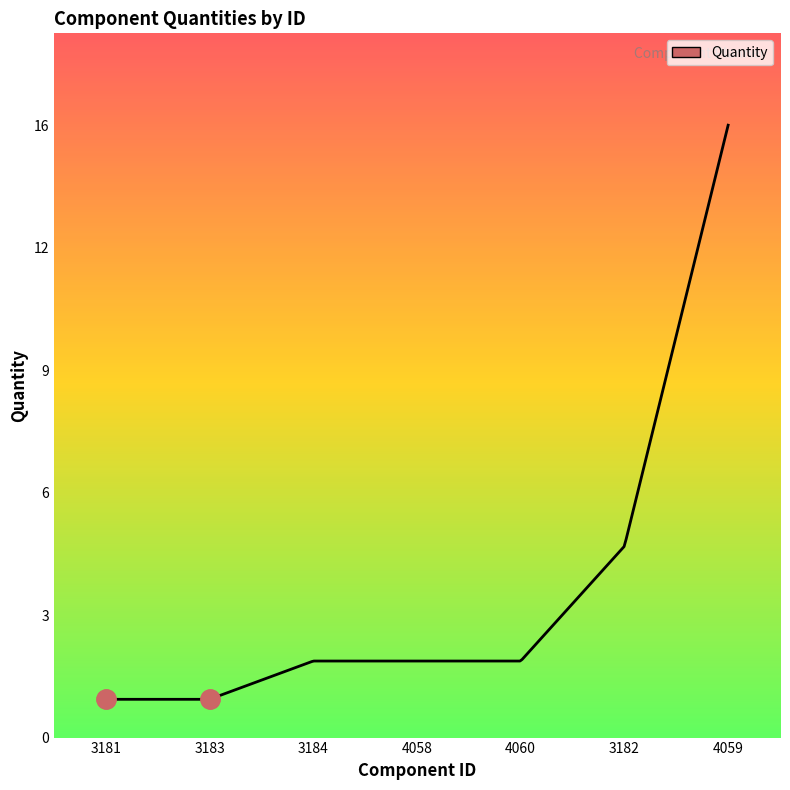

Does the chart have visible grid lines?

No